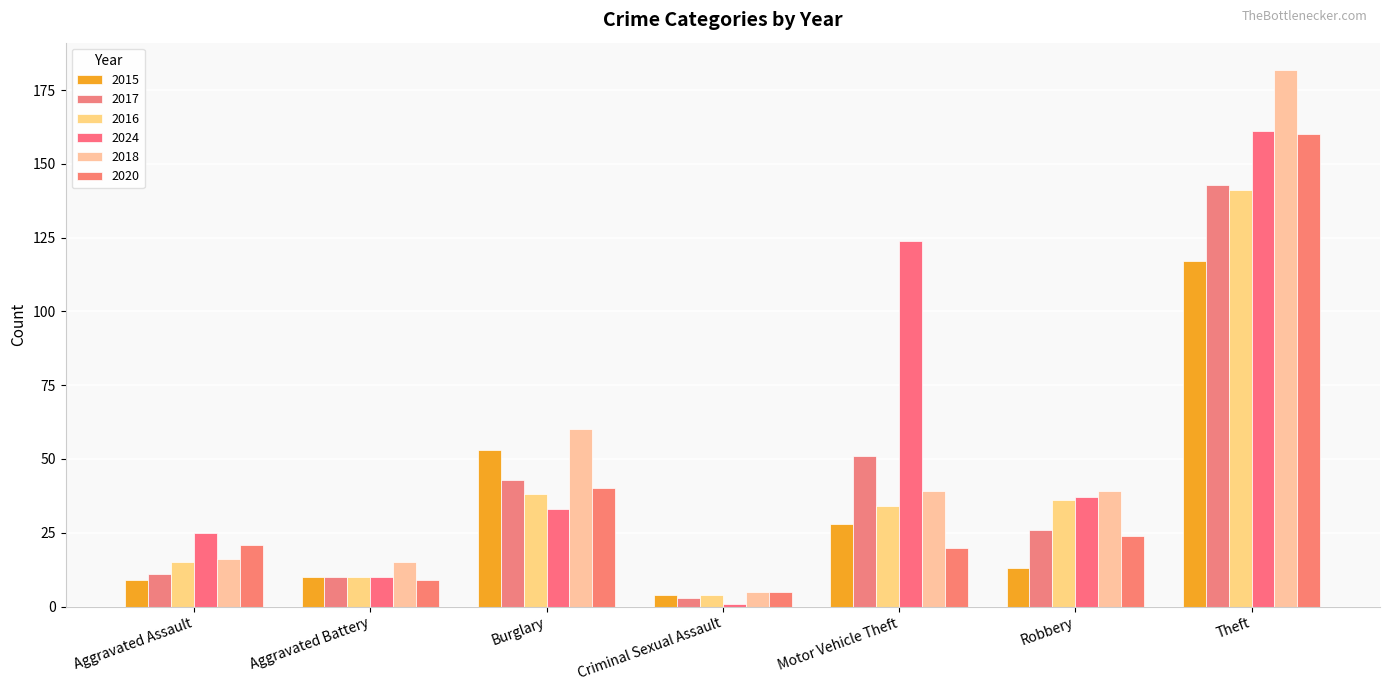

Is it true that 2018 equals 182 at Theft?

True